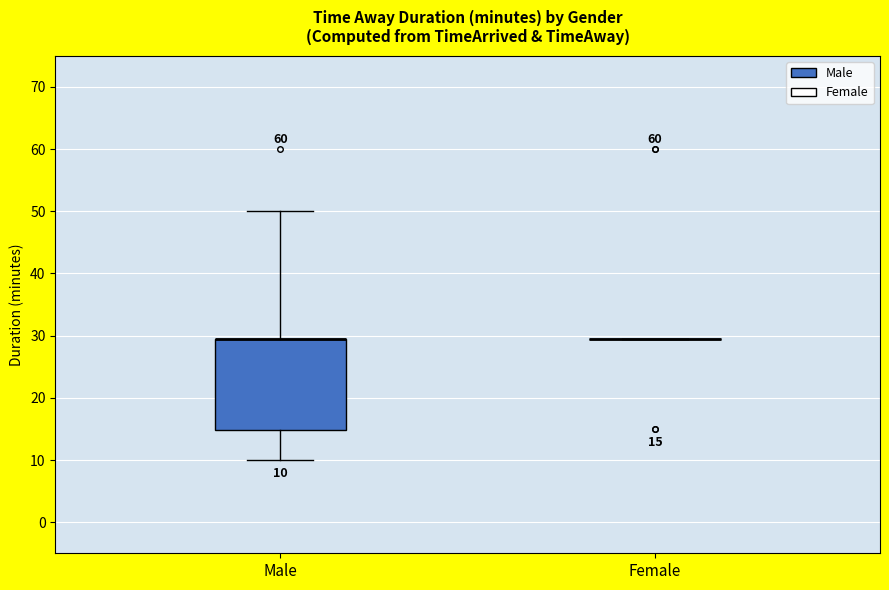

Comparing the boxes themselves (not the whiskers), which one is the tallest?

Male